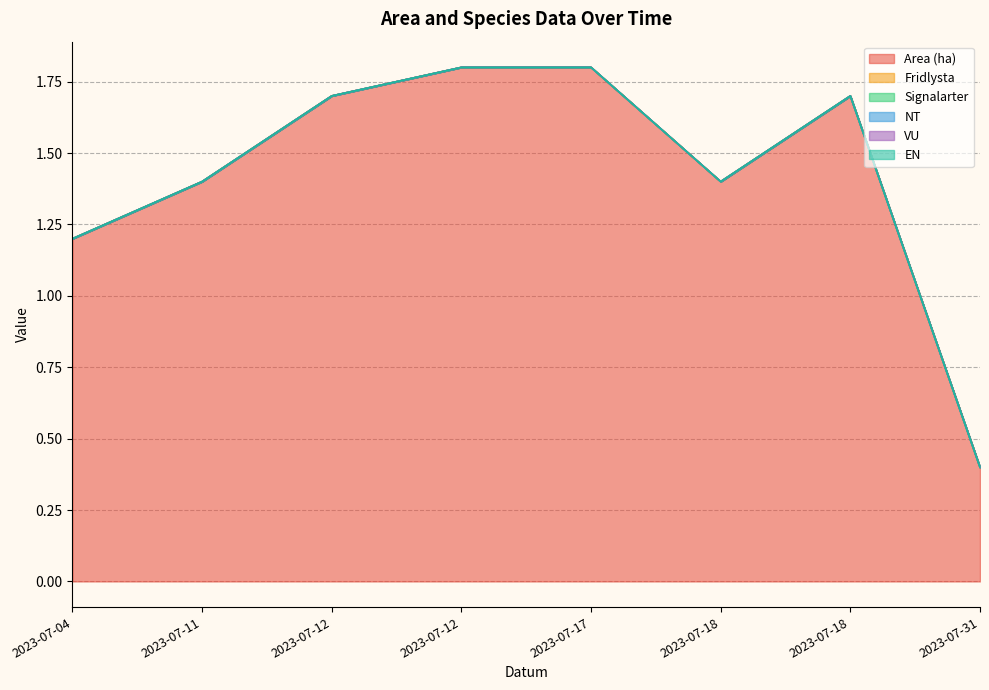

How many lines are shown in the chart?

6